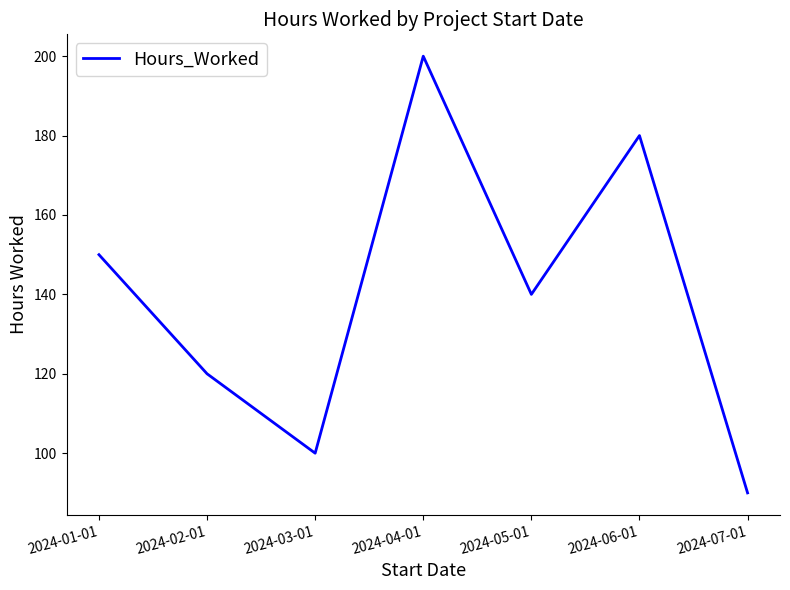

What is the change in value from 2024-03-01 to 2024-04-01?

+100